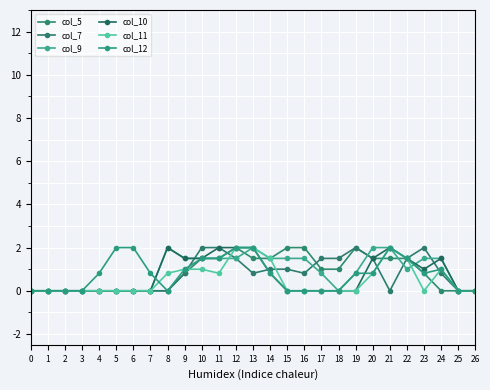

How many data points does each series have?

27